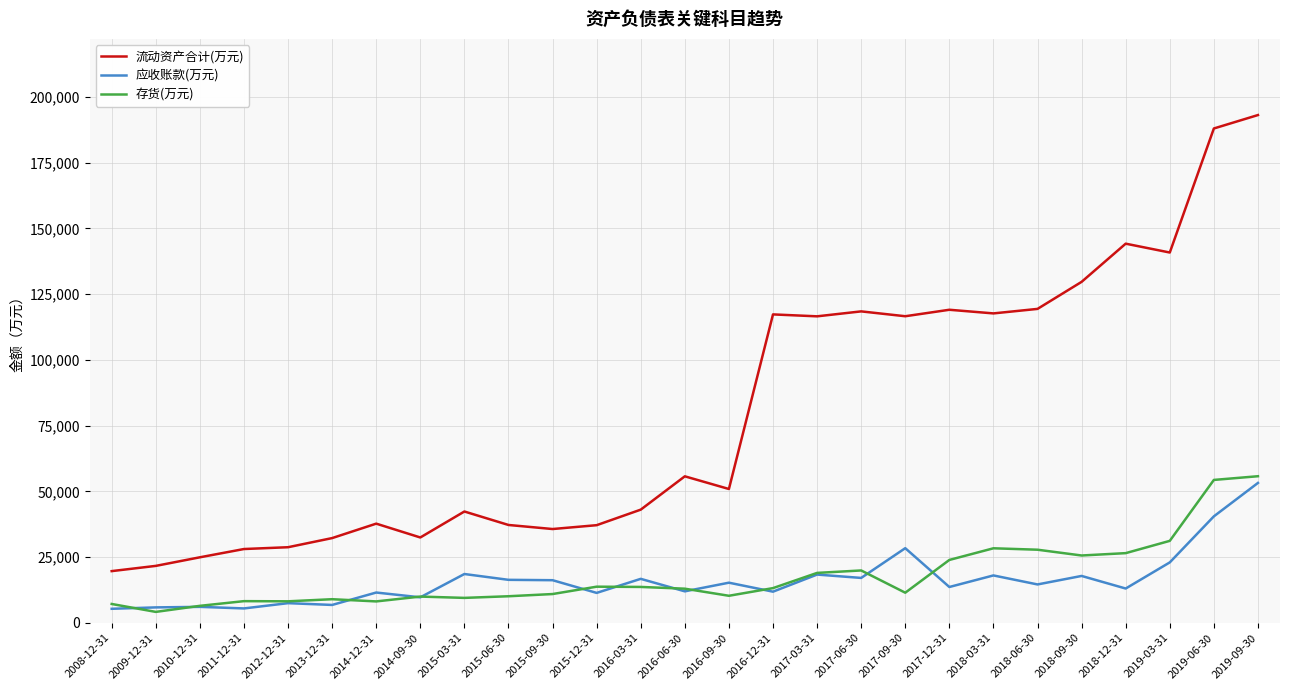

The value of 流动资产合计(万元) at 2017-06-30 is 38945. True or false?

False